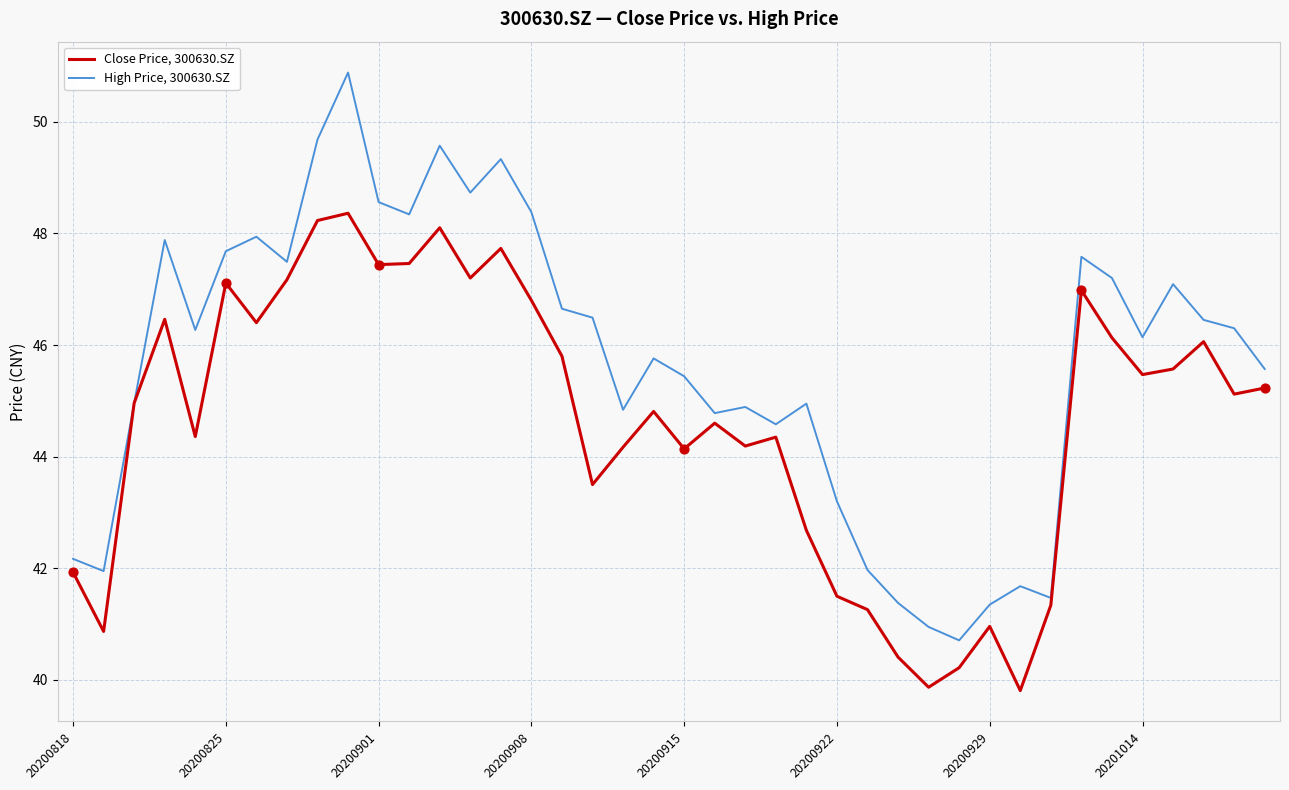

Which series has the largest total across all categories?

High Price, 300630.SZ